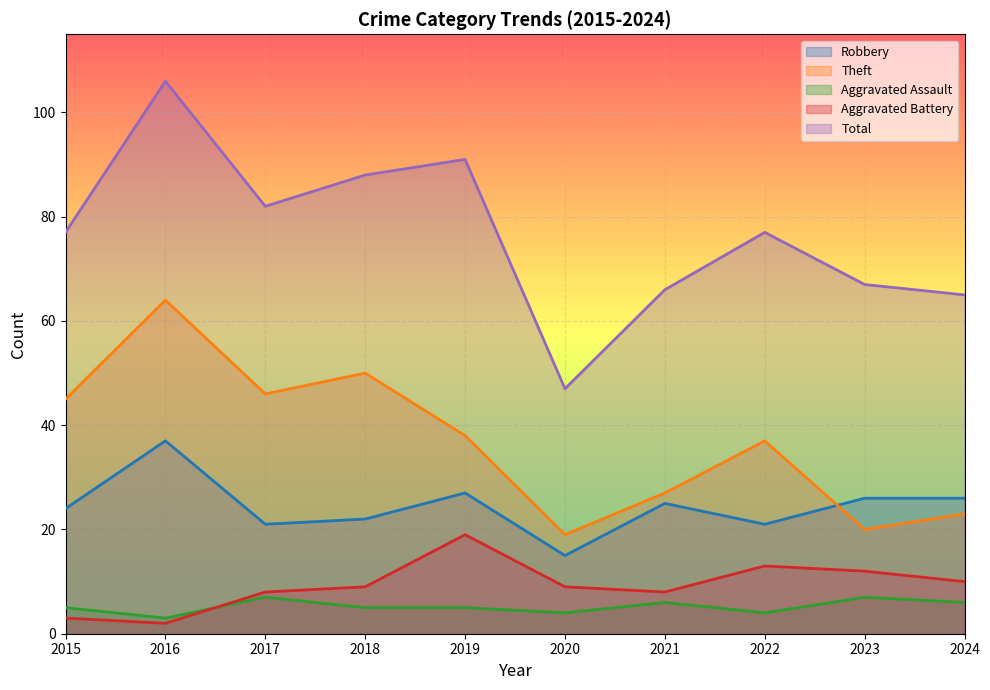

What is the sum of all Aggravated Battery values?

93